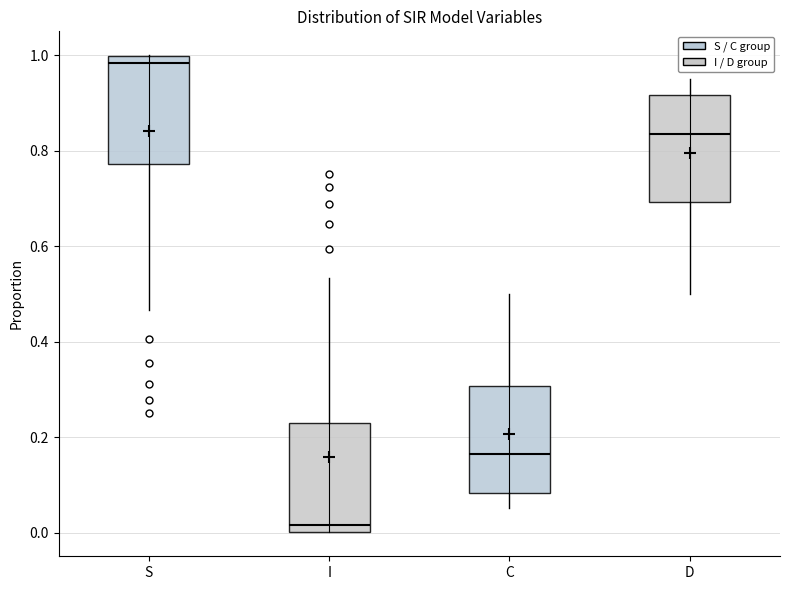

Which box's median line is the lowest?

I